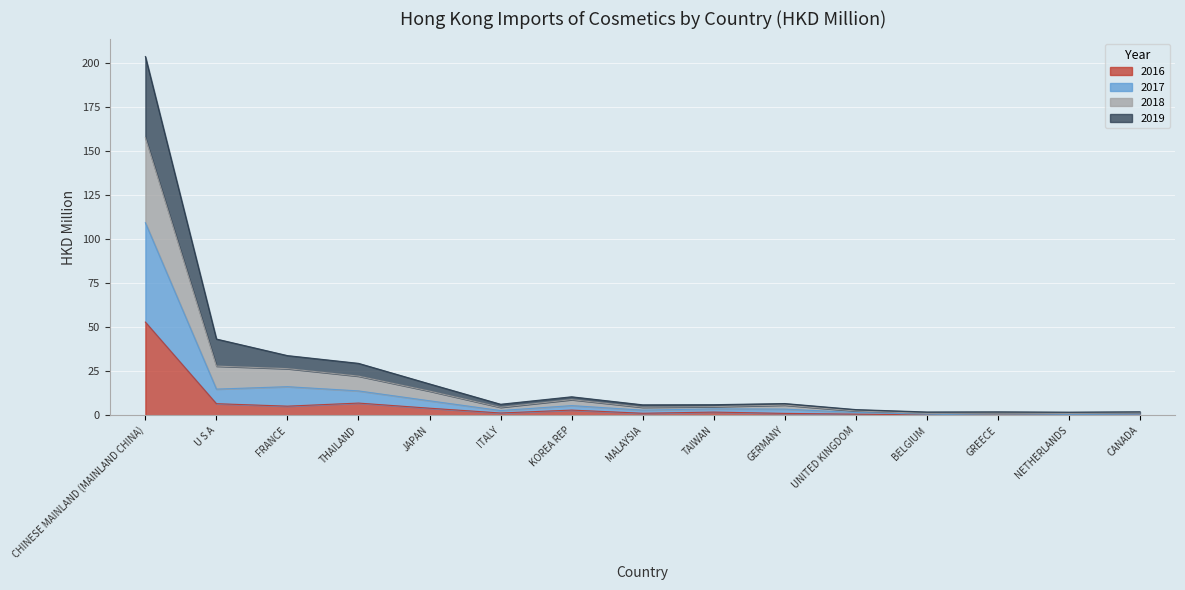

How many lines are shown in the chart?

4